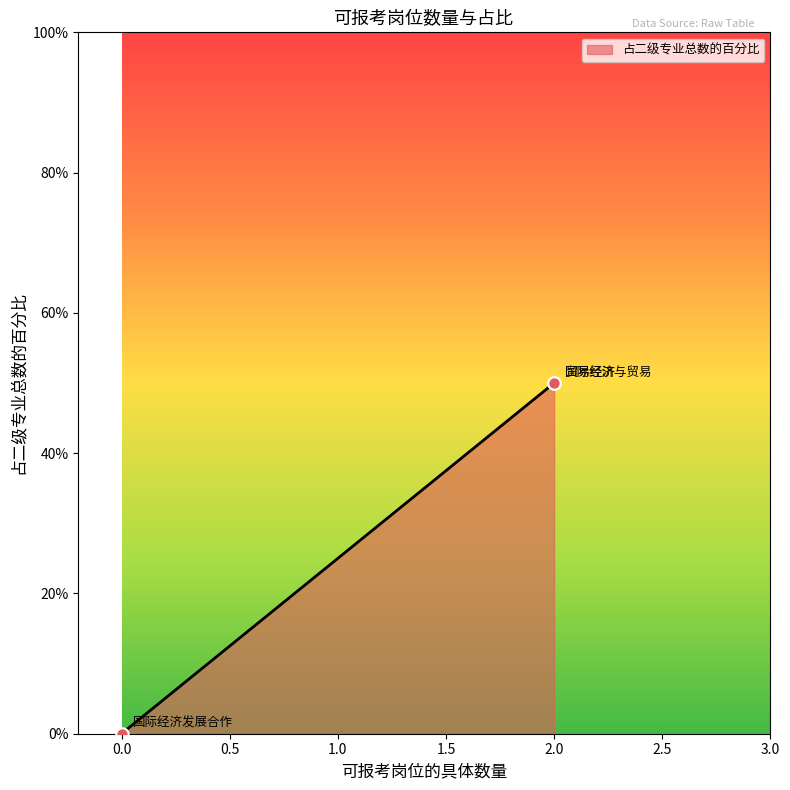

What is the change in value from 贸易经济 to 国际经济发展合作?

-50